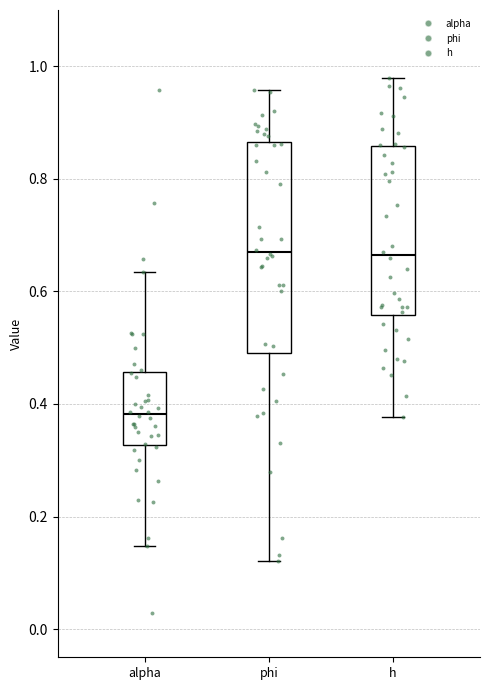

Reading left to right, transcribe this box plot: for each box, give where its median line is, the range the box spans, and where its two whiskers end, as read against the y-axis. The values are not printed on the chart, so give them approximately, as read against the axis.

alpha: median 0.38, box 0.32 to 0.46, whiskers 0.14 to 0.64
phi: median 0.68, box 0.50 to 0.86, whiskers 0.12 to 0.96
h: median 0.66, box 0.56 to 0.86, whiskers 0.38 to 0.98